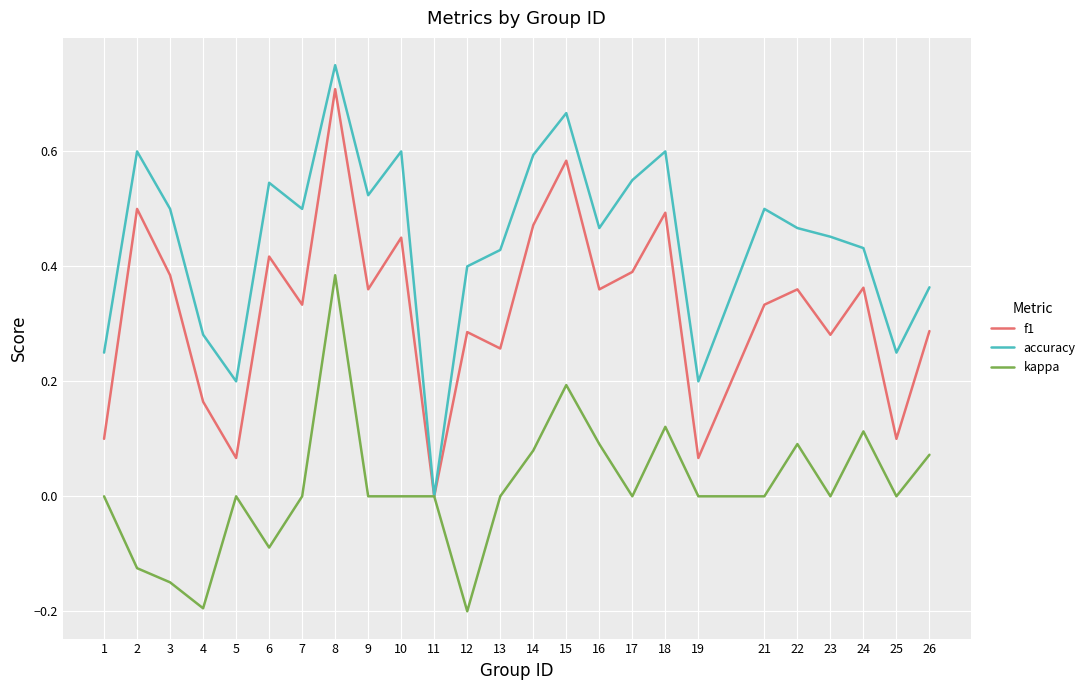

Which series has the largest range (max minus min)?

accuracy